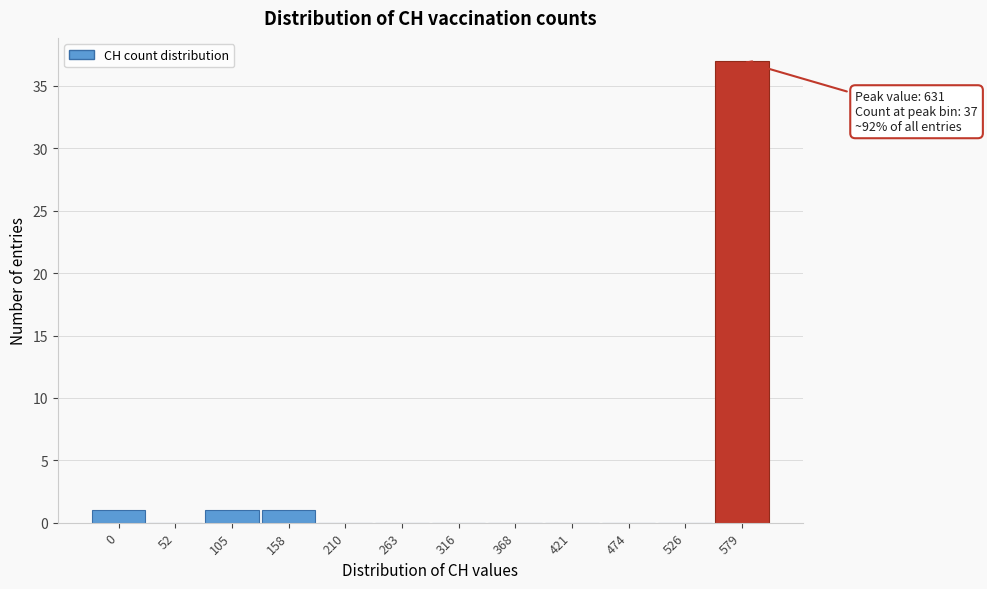

Reading right to left, extract all data points from this chart.

579=37	526=0	474=0	421=0	368=0	316=0	263=0	210=0	158=1	105=1	52=0	0=1